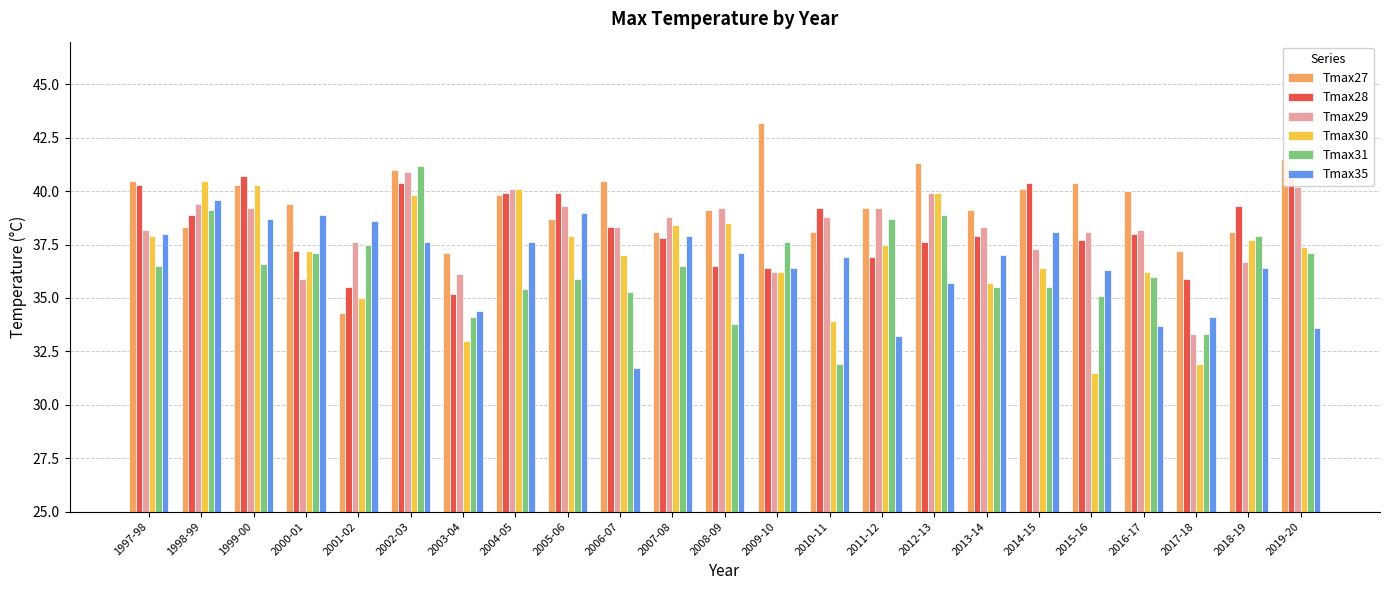

What position from the left is 1999-00?

3